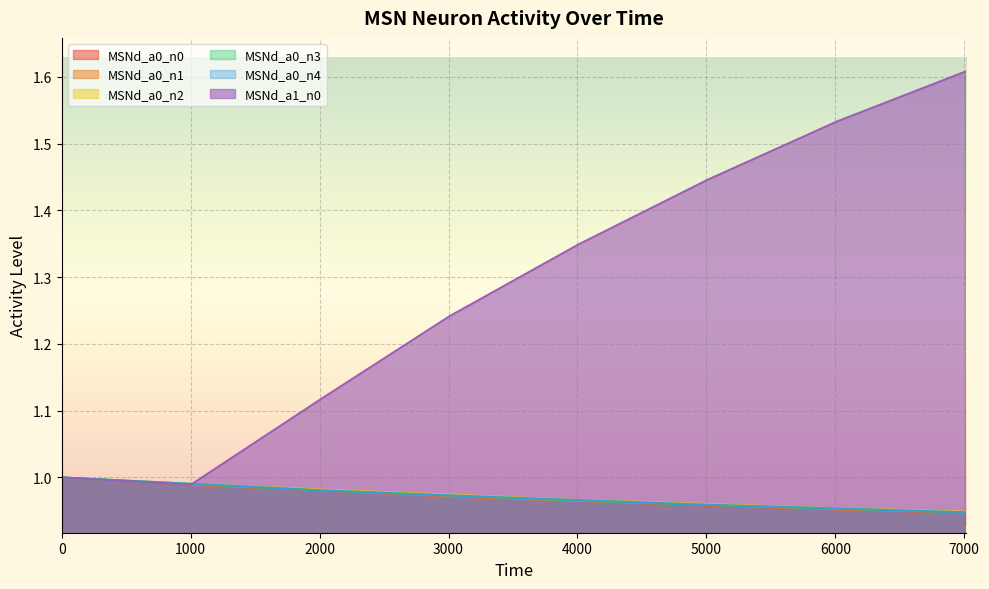

Which has a higher value, 7014 or 5010?

5010